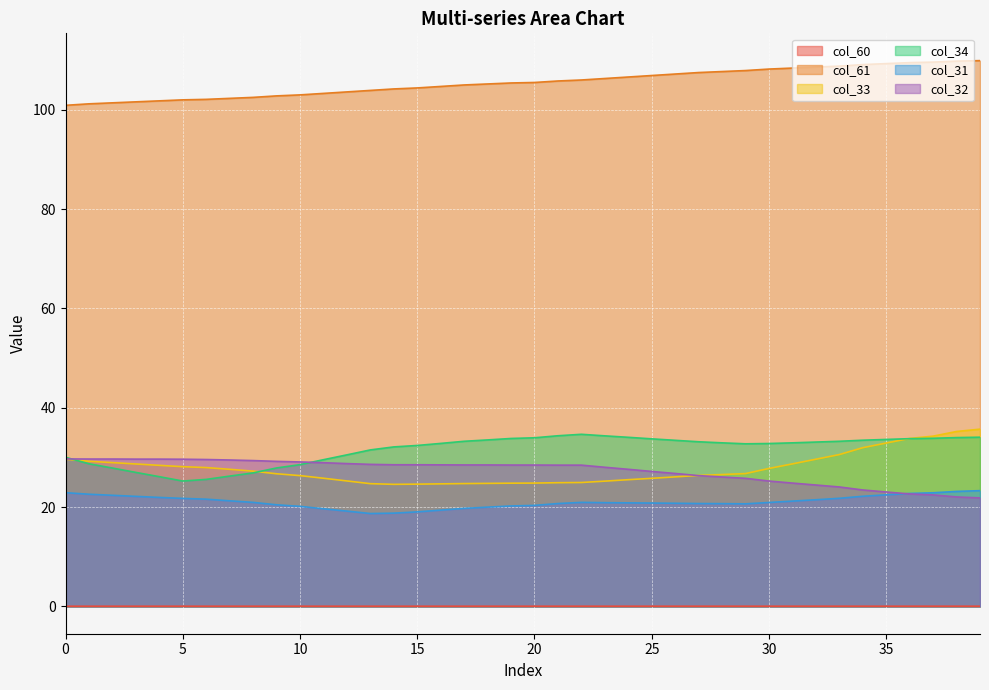

Reading left to right, what are all the values shown in this chart?

col_60: 0.0	0.0	0.0	0.0	0.0	0.0	0.0	0.0	0.0	0.0	0.0	0.0	0.0	0.0	0.0	0.0	0.0	0.0	0.0	0.0	0.0	0.0	0.0	0.0	0.0	0.0	0.0	0.0	0.0	0.0	0.0	0.0	0.0	0.0	0.0	0.0	0.0	0.0	0.0	0.0
col_61: 100.9	101.2	101.4	101.6	101.8	102.0	102.1	102.3	102.5	102.8	103.0	103.3	103.6	103.9	104.2	104.4	104.7	105.0	105.2	105.4	105.5	105.8	106.0	106.3	106.6	106.9	107.2	107.5	107.7	107.9	108.2	108.4	108.6	108.8	109.1	109.3	109.5	109.6	109.8	109.9
col_33: 29.6	29.2	29.0	28.7	28.4	28.1	28.0	27.6	27.2	26.7	26.3	25.8	25.3	24.7	24.6	24.6	24.7	24.7	24.8	24.8	24.8	24.9	25.0	25.2	25.5	25.8	26.1	26.4	26.6	26.8	27.8	28.7	29.6	30.6	32.0	32.9	33.8	34.3	35.2	35.7
col_34: 30.0	28.7	27.9	27.0	26.1	25.2	25.6	26.2	26.9	27.9	28.5	29.5	30.5	31.5	32.1	32.4	32.8	33.3	33.5	33.8	34.0	34.4	34.7	34.3	34.1	33.7	33.4	33.2	32.9	32.7	32.8	32.9	33.1	33.3	33.5	33.6	33.8	33.9	34.0	34.1
col_31: 22.9	22.6	22.4	22.2	21.9	21.8	21.6	21.3	21.0	20.5	20.2	19.7	19.2	18.7	18.8	19.0	19.4	19.7	20.0	20.2	20.3	20.7	21.0	20.9	20.9	20.8	20.8	20.7	20.7	20.7	20.9	21.2	21.5	21.8	22.2	22.5	22.7	22.9	23.2	23.3
col_32: 29.7	29.7	29.7	29.7	29.7	29.6	29.6	29.5	29.4	29.2	29.1	28.9	28.8	28.6	28.5	28.5	28.5	28.5	28.5	28.5	28.5	28.4	28.4	28.0	27.6	27.2	26.8	26.3	26.1	25.8	25.2	24.8	24.4	24.1	23.5	23.0	22.6	22.5	22.0	21.9